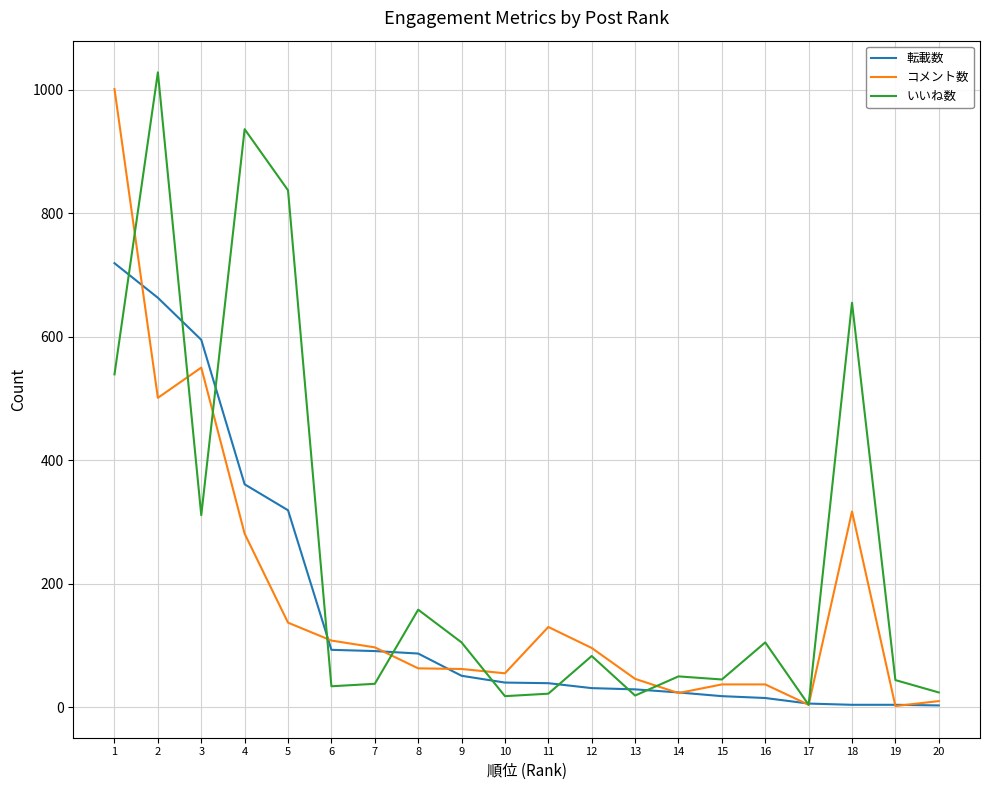

Where is the first local maximum for コメント数?

3